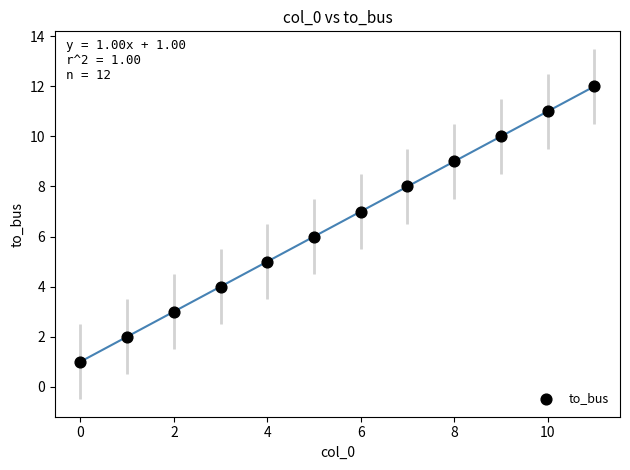

What is the range of Y values (max minus min)?

11